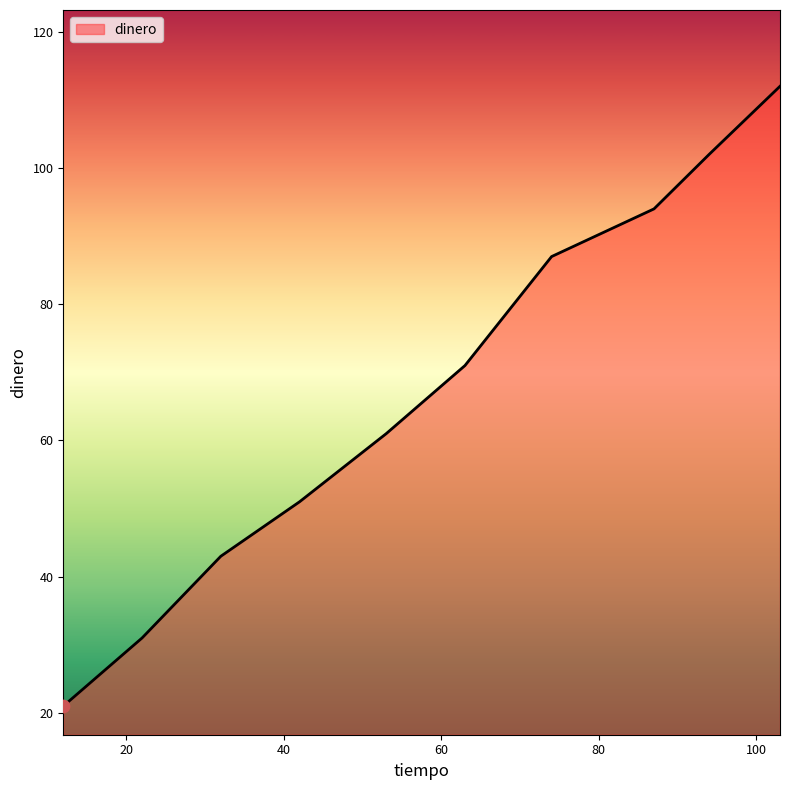

What is the greatest value displayed?

112